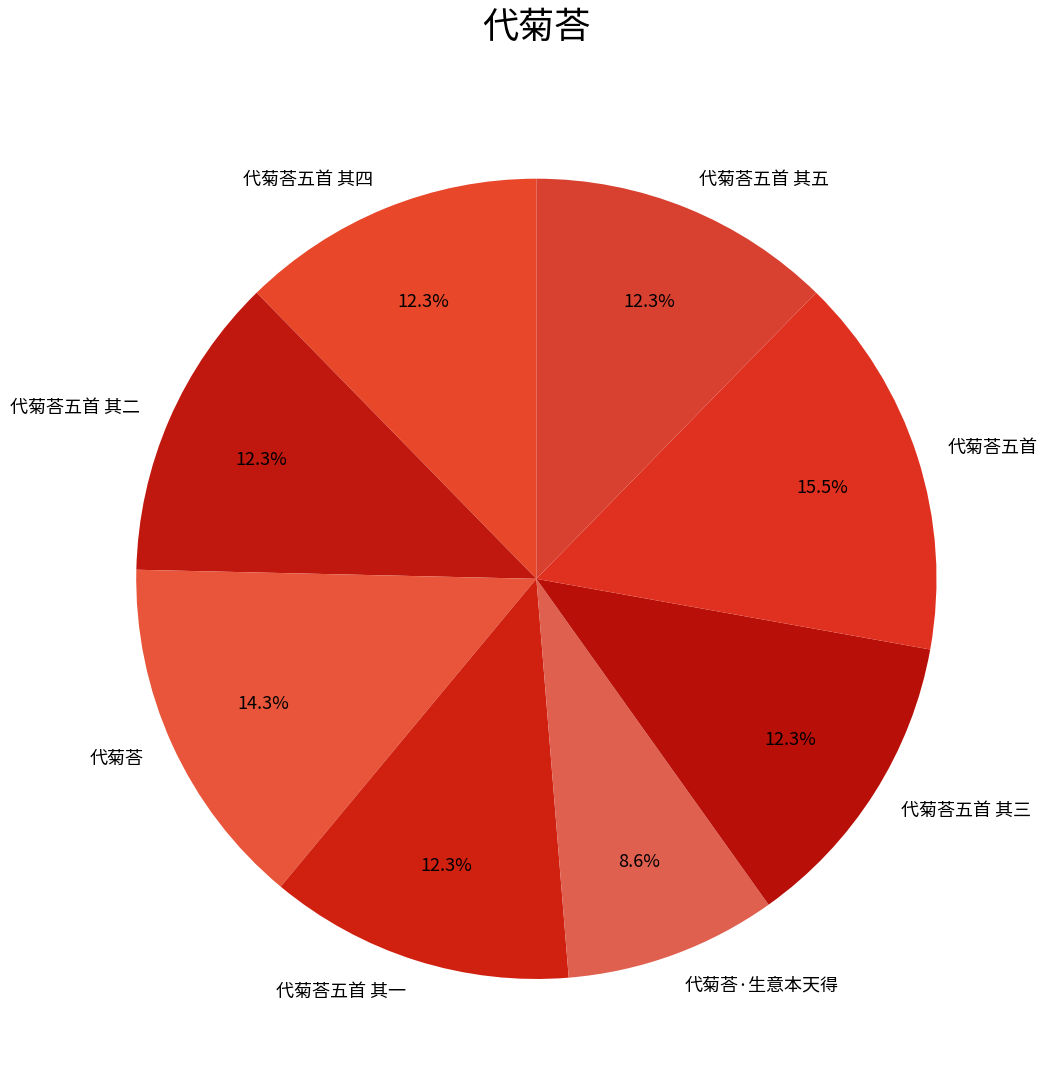

Approximately how many times larger is the value at 代菊荅五首 compared to 代菊荅五首 其二?

1.3